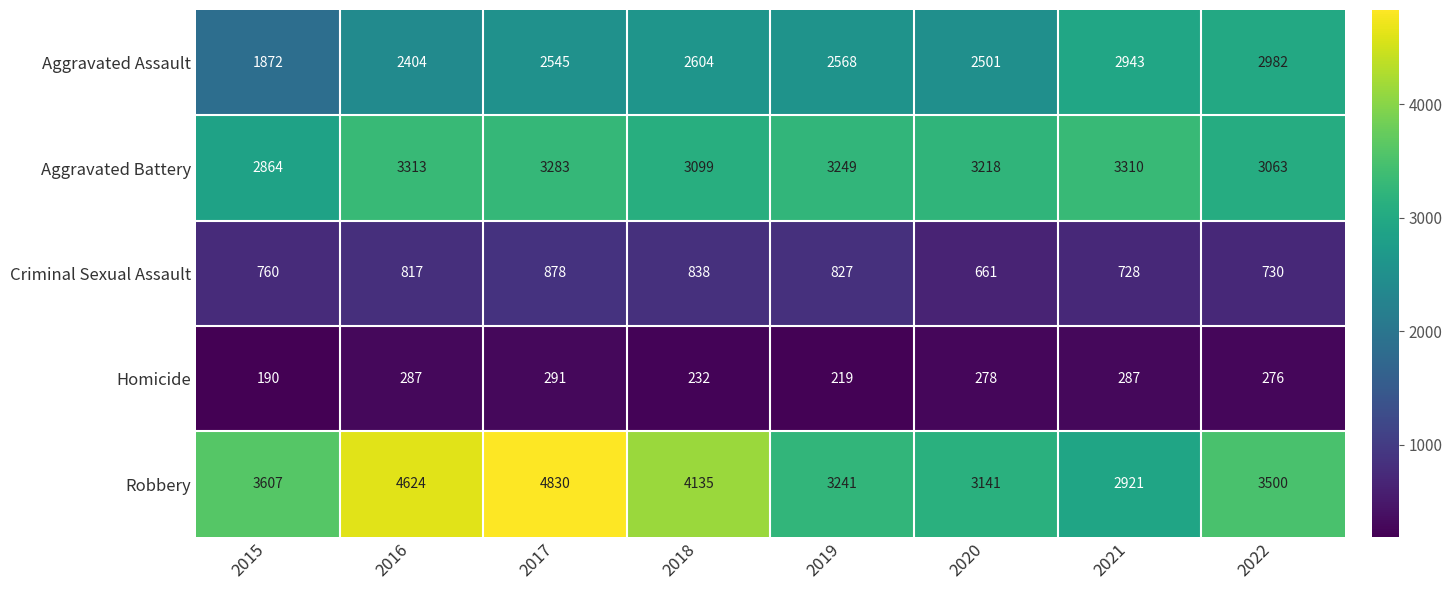

Between 2020 and 2021, which series saw the biggest shift?

Aggravated Assault